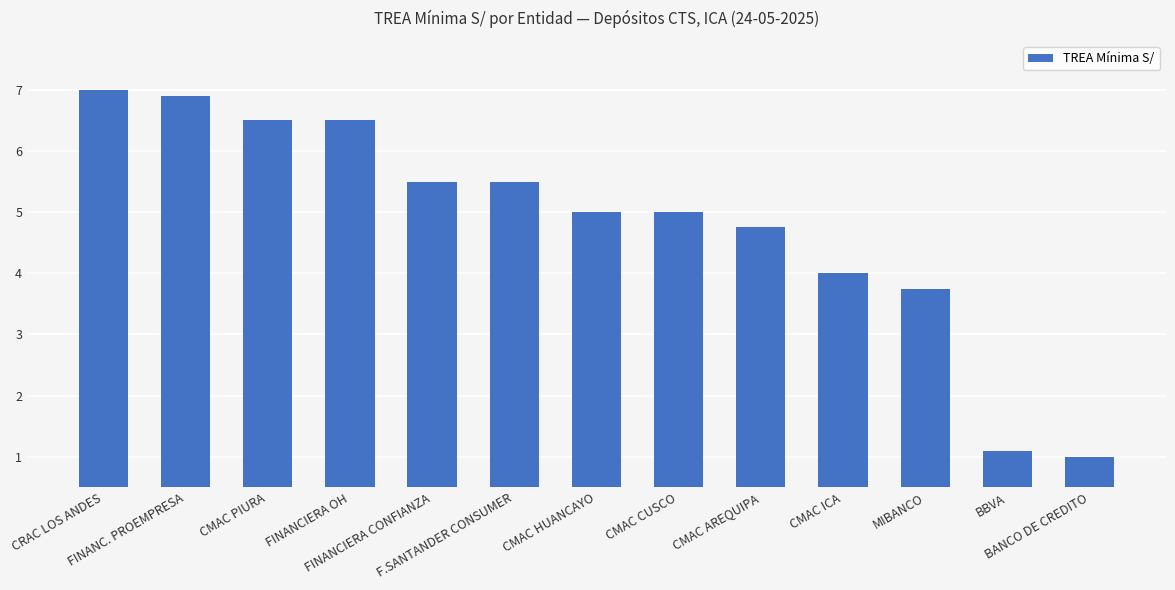

Between CMAC PIURA and FINANC. PROEMPRESA, which is larger?

FINANC. PROEMPRESA